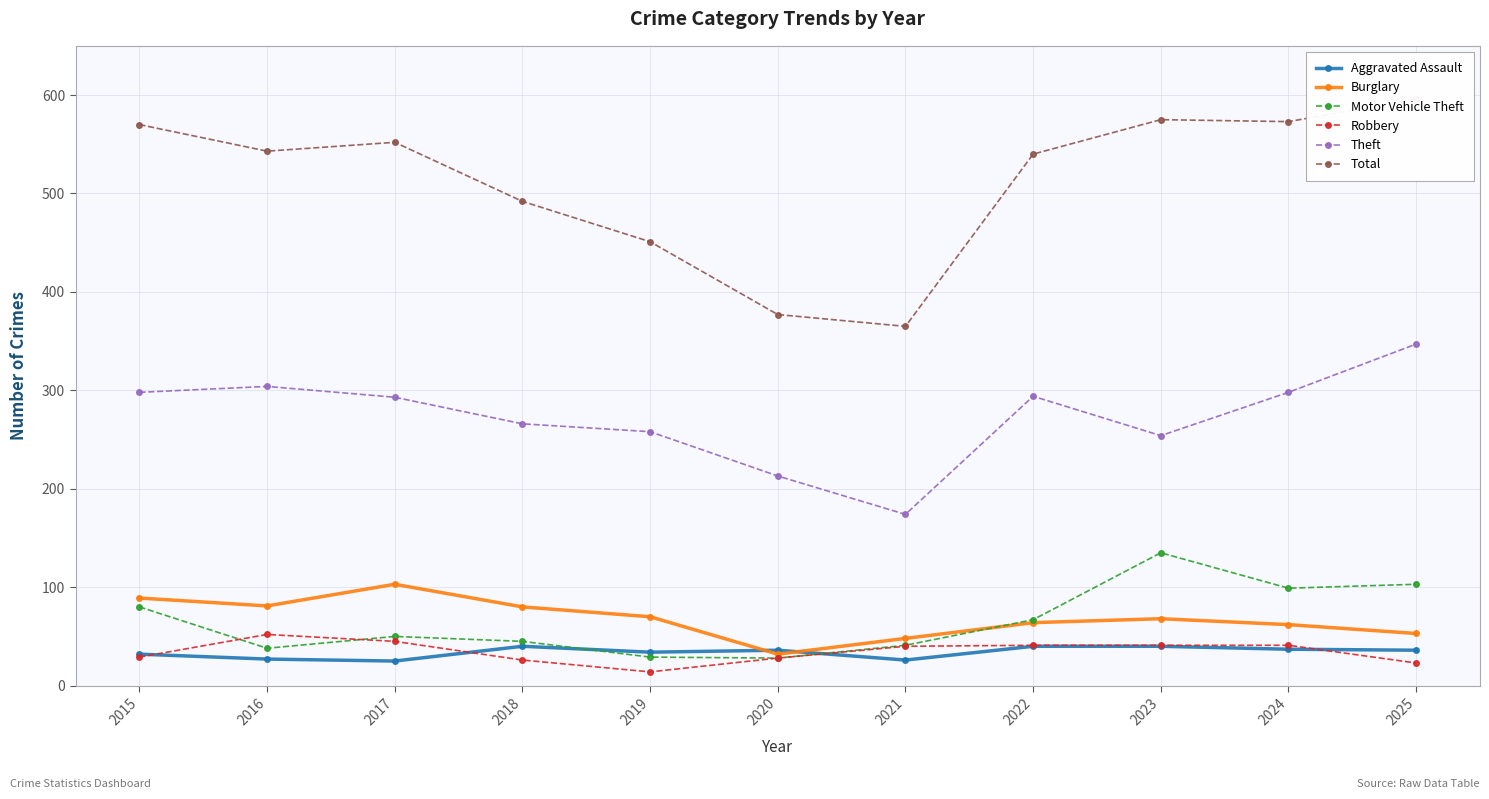

What is the average value of the Motor Vehicle Theft series?

65